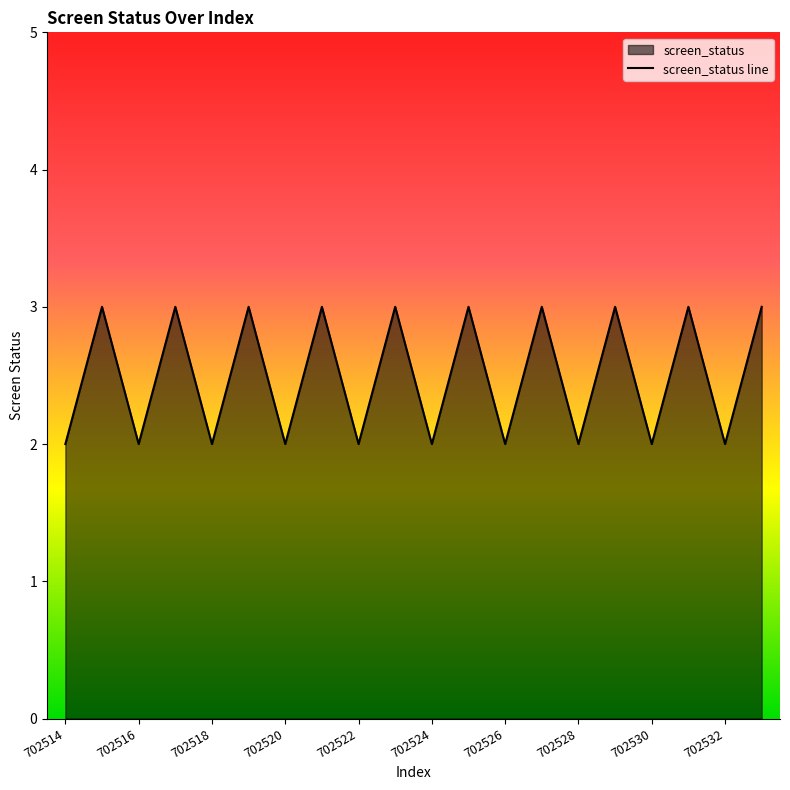

Where is the first local maximum?

702515